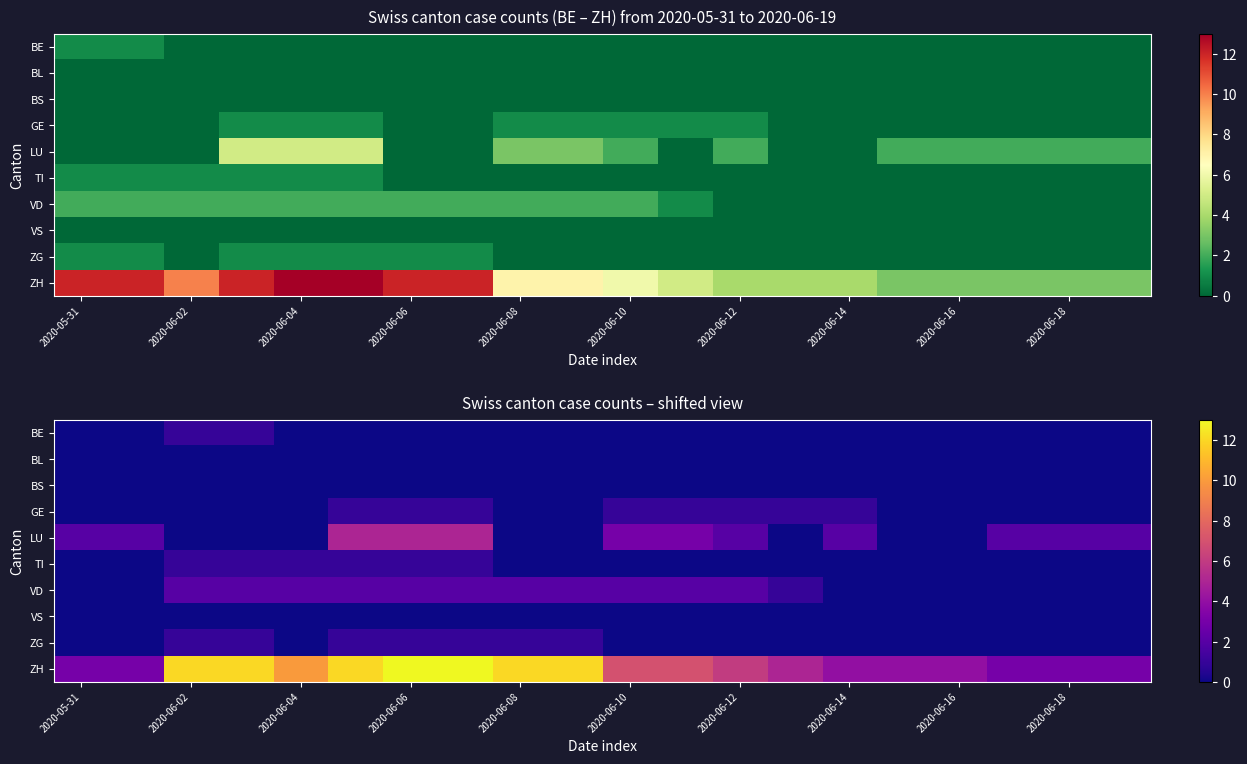

What is the spread (max minus min) of values at 13?

5